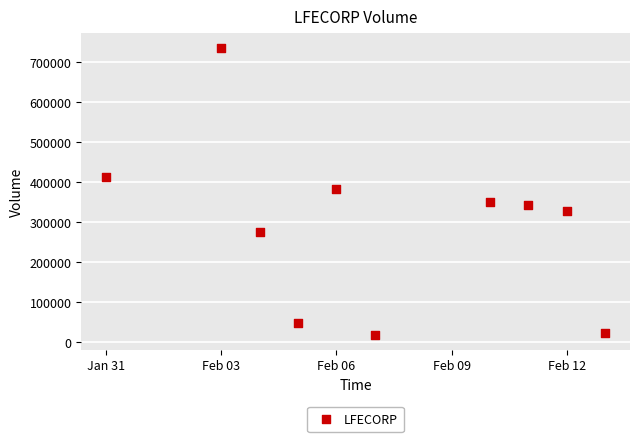

What is the range of Y values (max minus min)?

719000